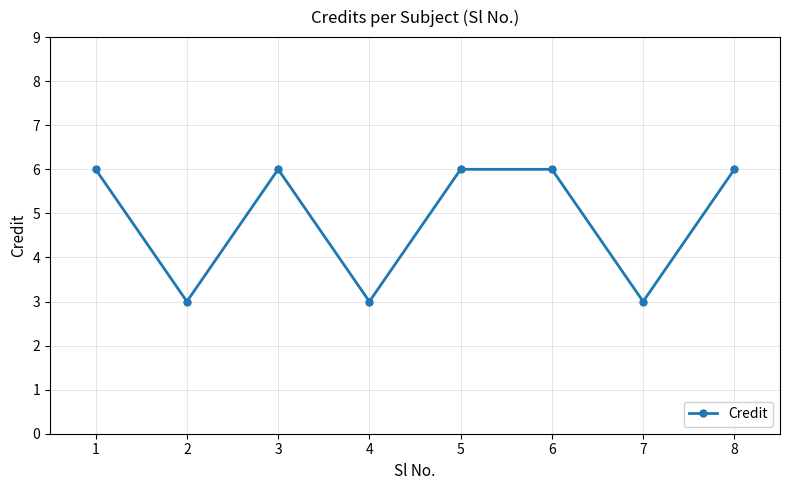

How many data points does each series have?

8